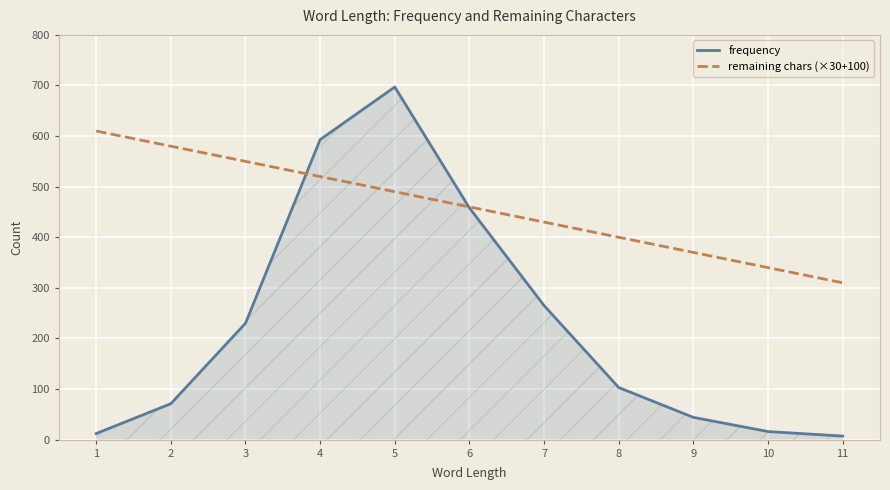

Reading left to right, what are all the values shown in this chart?

frequency: 1=12	2=71	3=230	4=593	5=697	6=458	7=265	8=103	9=44	10=16	11=7
remaining chars (×30+100): 1=610	2=580	3=550	4=520	5=490	6=460	7=430	8=400	9=370	10=340	11=310